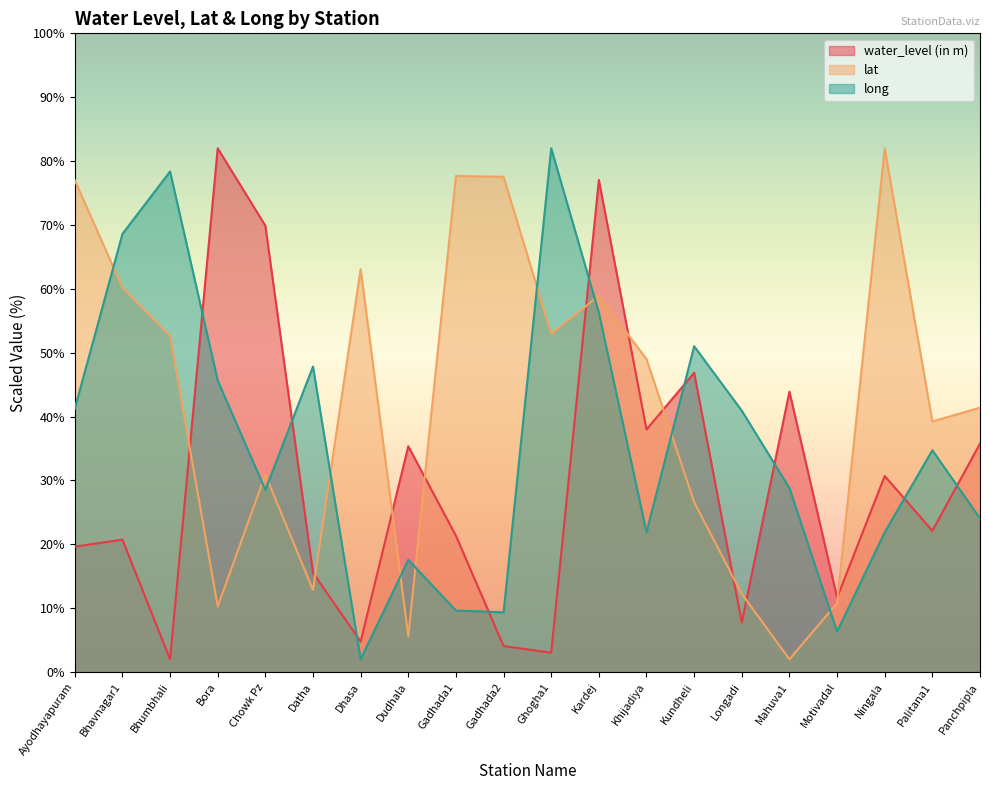

At which label does lat reach its minimum?

Mahuva1